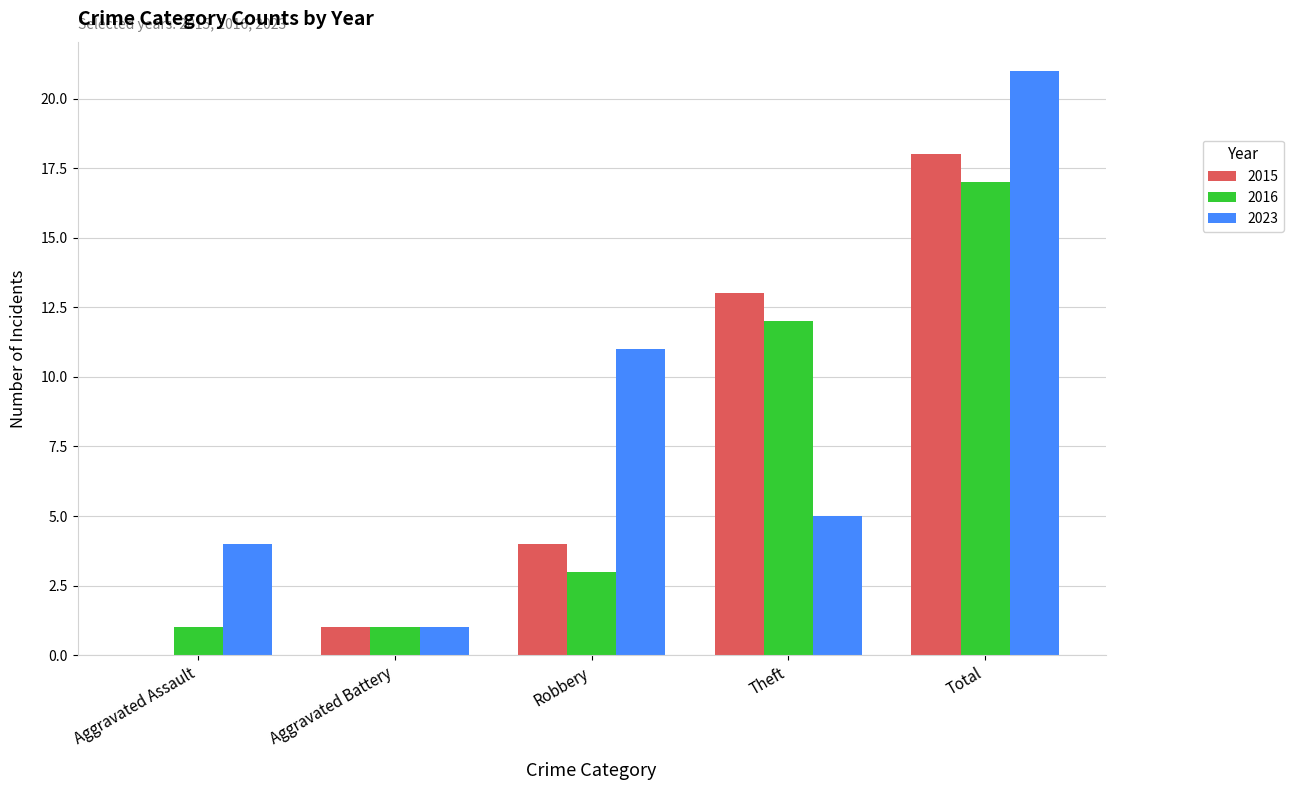

How many data points does each series have?

5